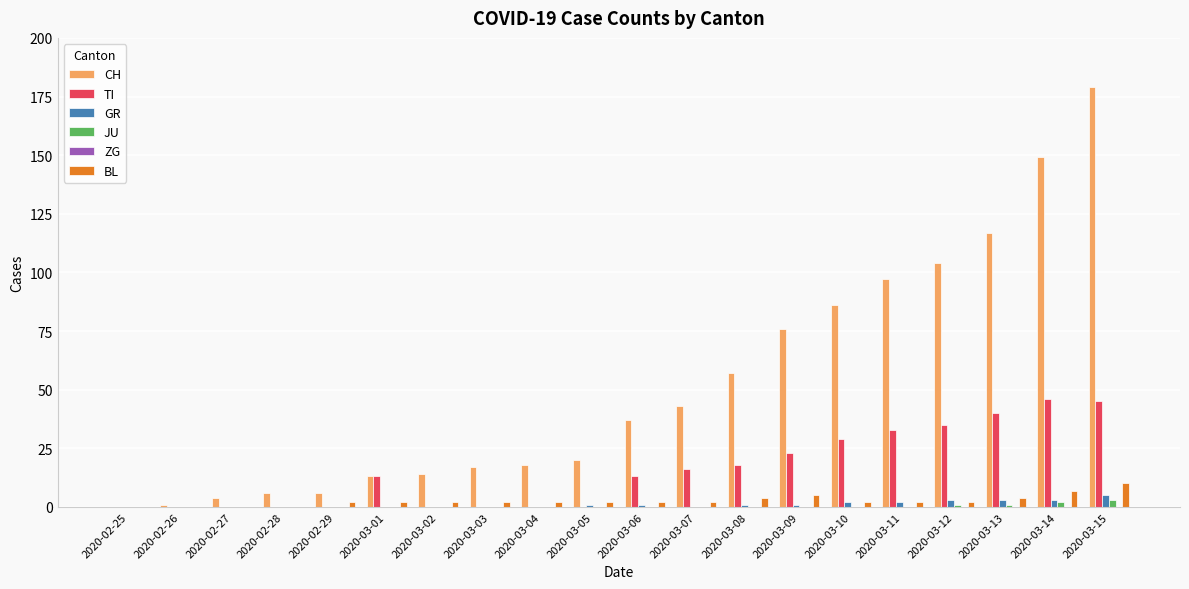

Is it true that TI equals 8 at 2020-03-07?

False